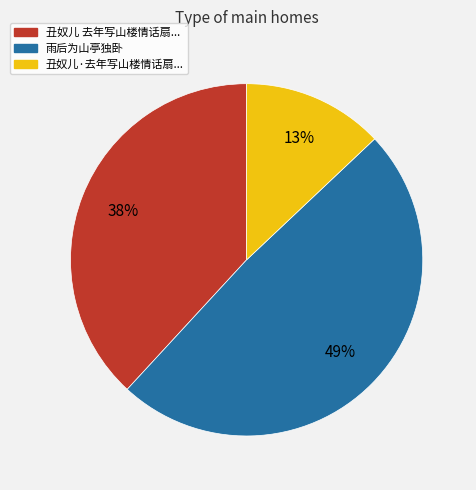

Which slice is the largest?

雨后为山亭独卧